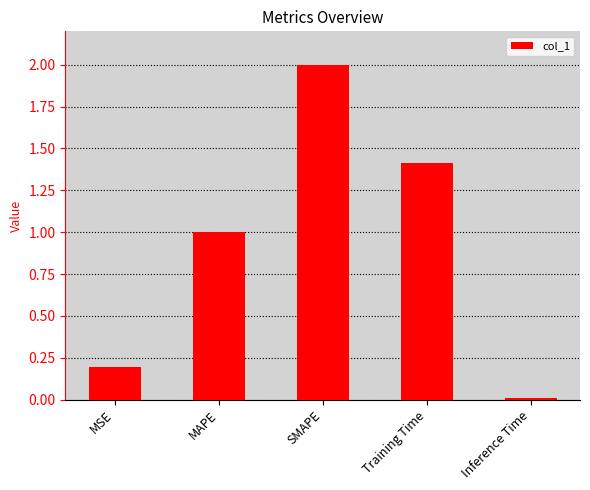

Rank the categories by value from highest to lowest.

SMAPE, Training Time, MAPE, MSE, Inference Time